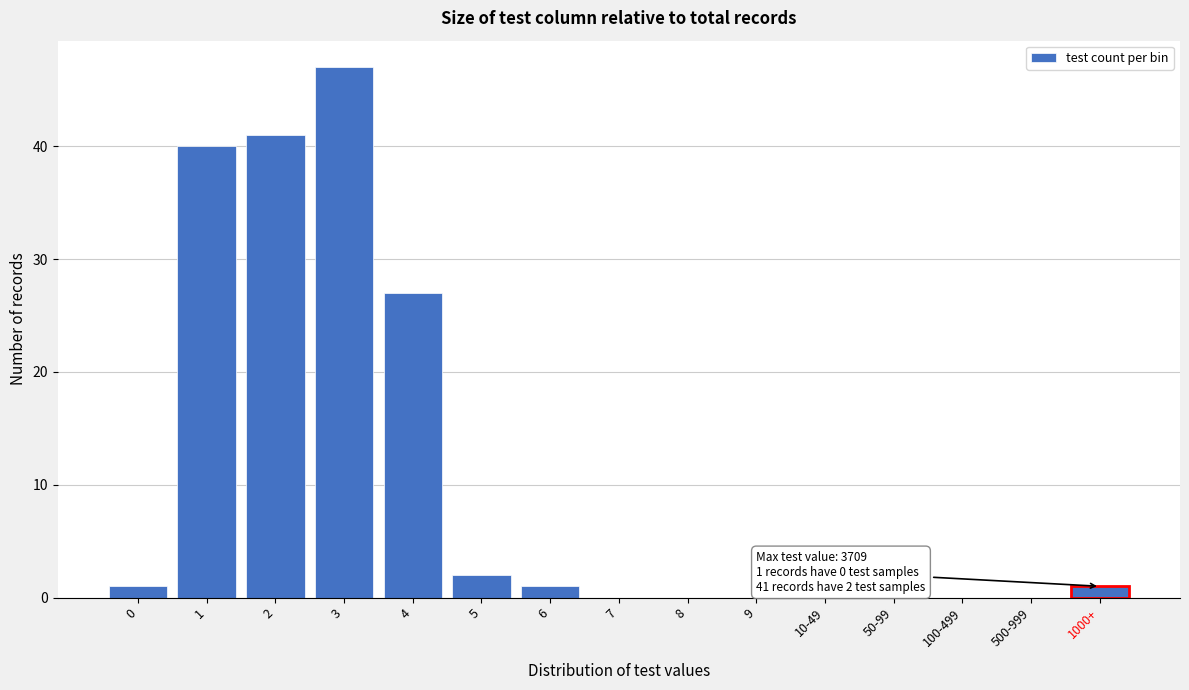

What is the sum of the values at 3 and 500-999?

47